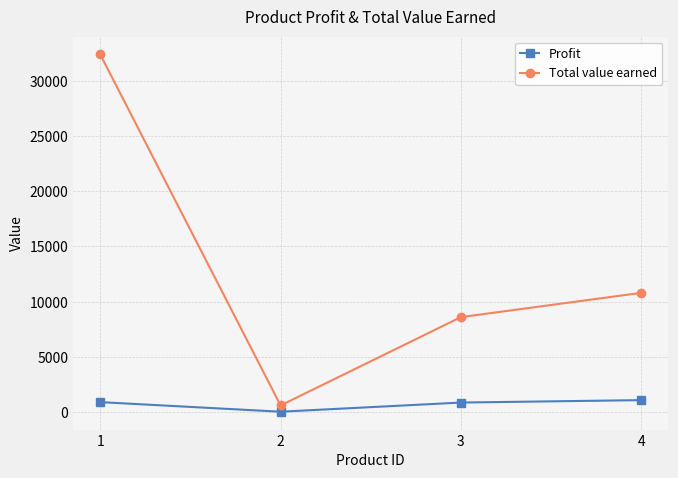

In Profit, how many points are lower than both neighbors (excluding endpoints)?

1